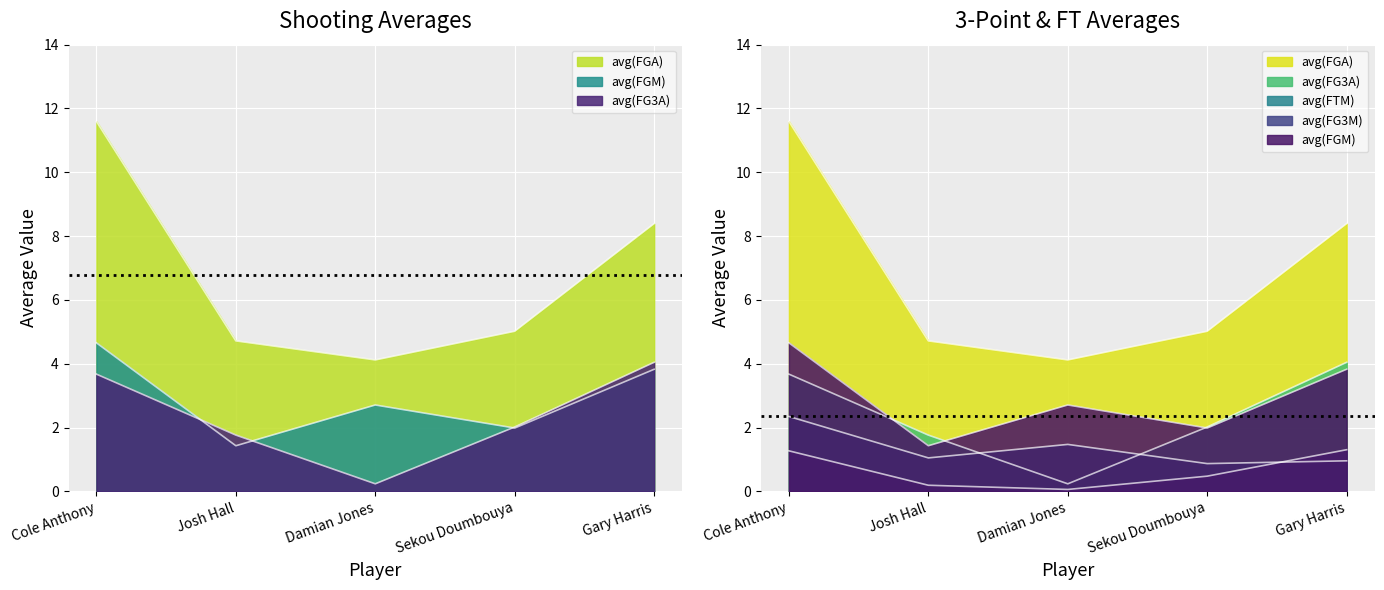

Which series has the widest spread of values?

avg(FGA)